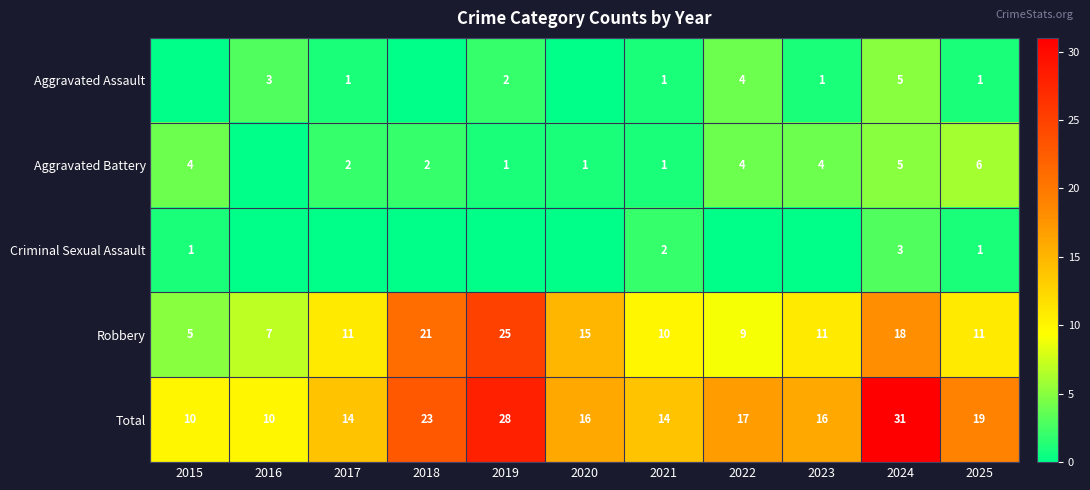

The value of Aggravated Battery at 2017 is 3. True or false?

False